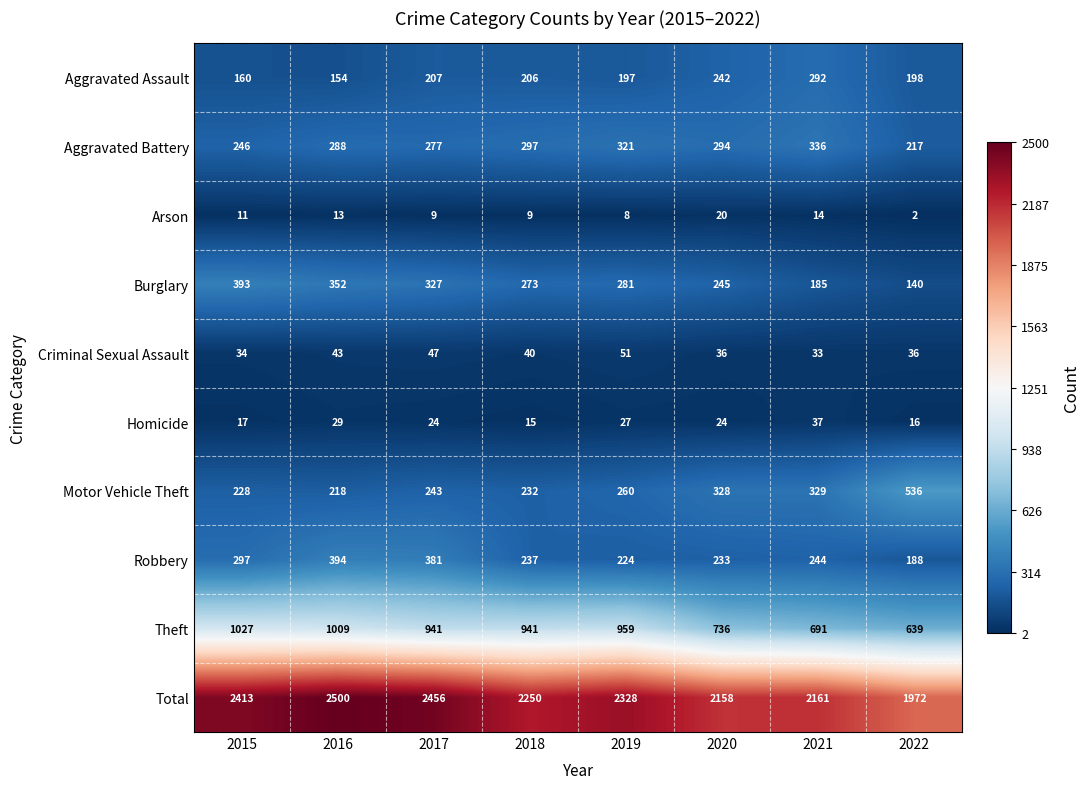

At how many categories does at least one series exceed 513?

8